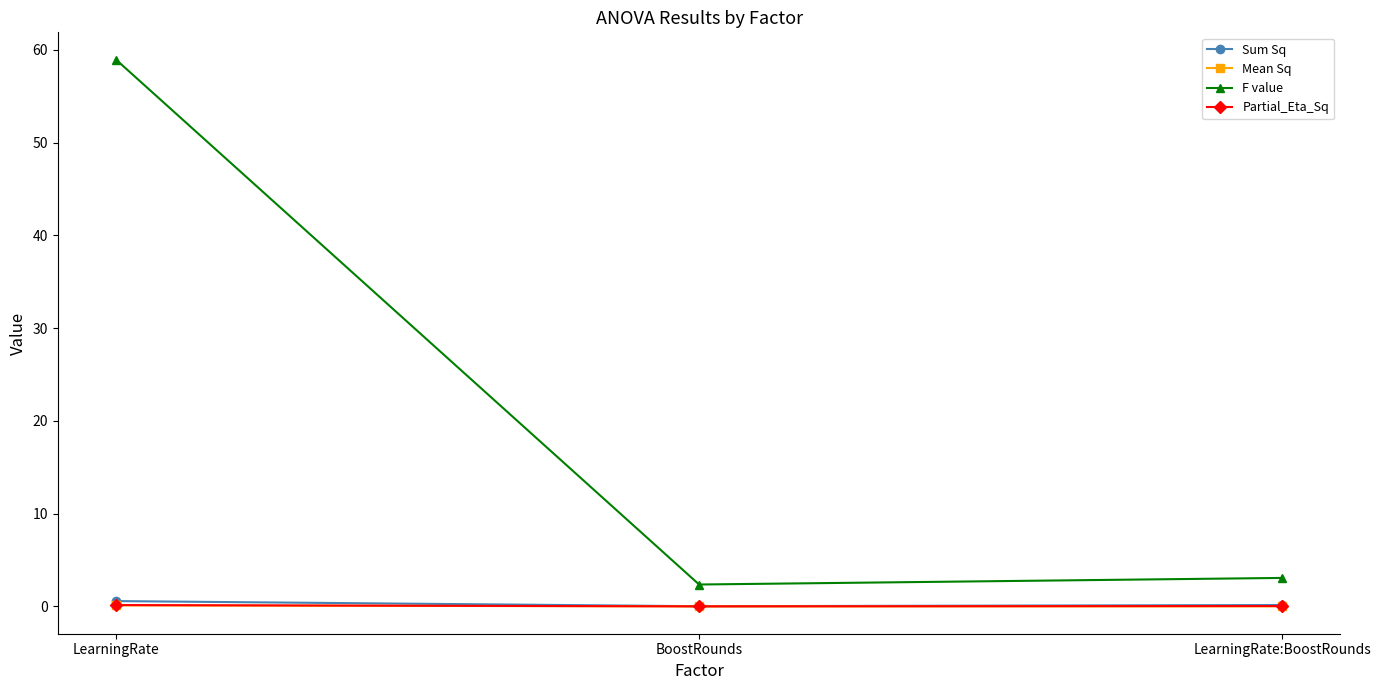

True or false: Mean Sq has a value of 0.0 at LearningRate:BoostRounds.

True